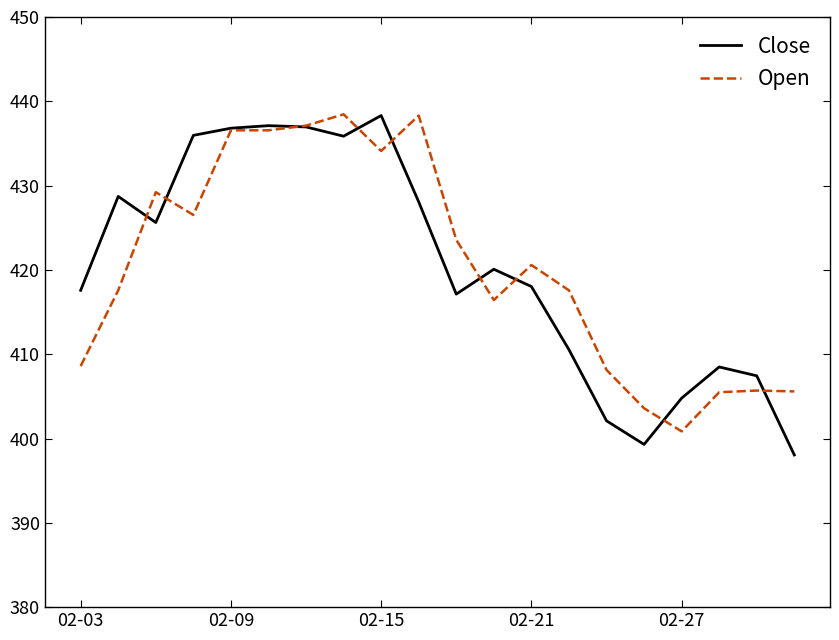

Which series ends up on top after the final intersection of Close and Open?

Open